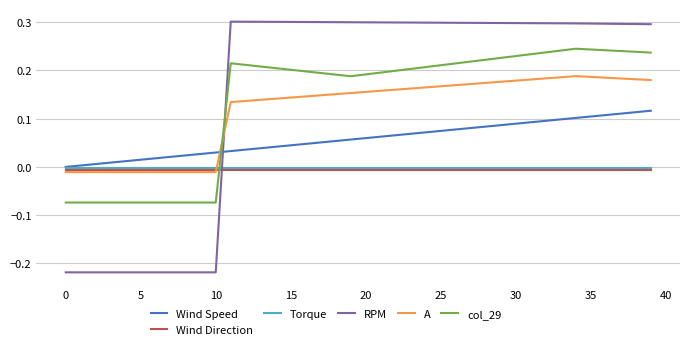

Count the number of data series in this chart.

6